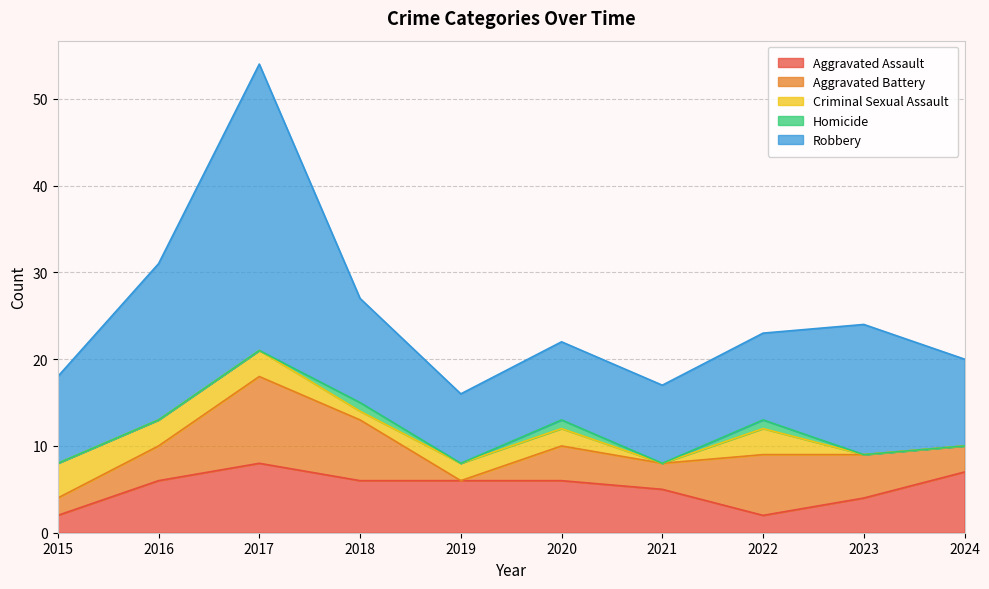

True or false: Robbery and Aggravated Battery intersect in this chart.

False